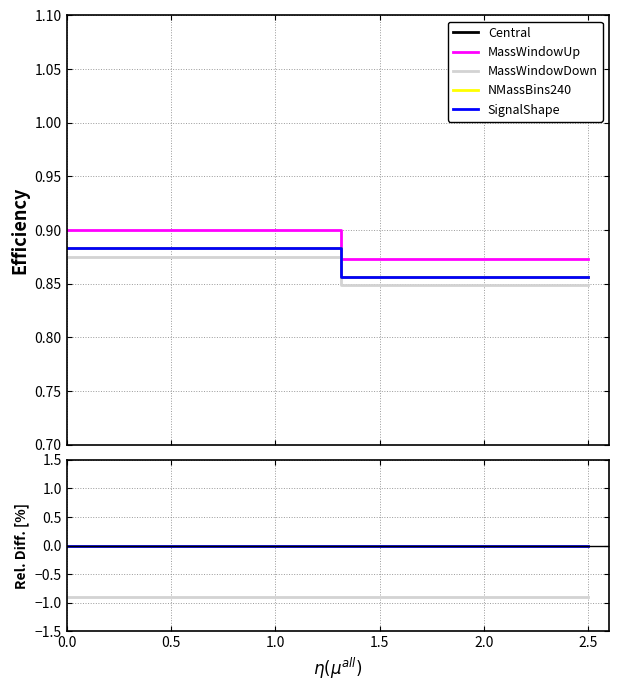

True or false: Central and SignalShape cross at least once.

False